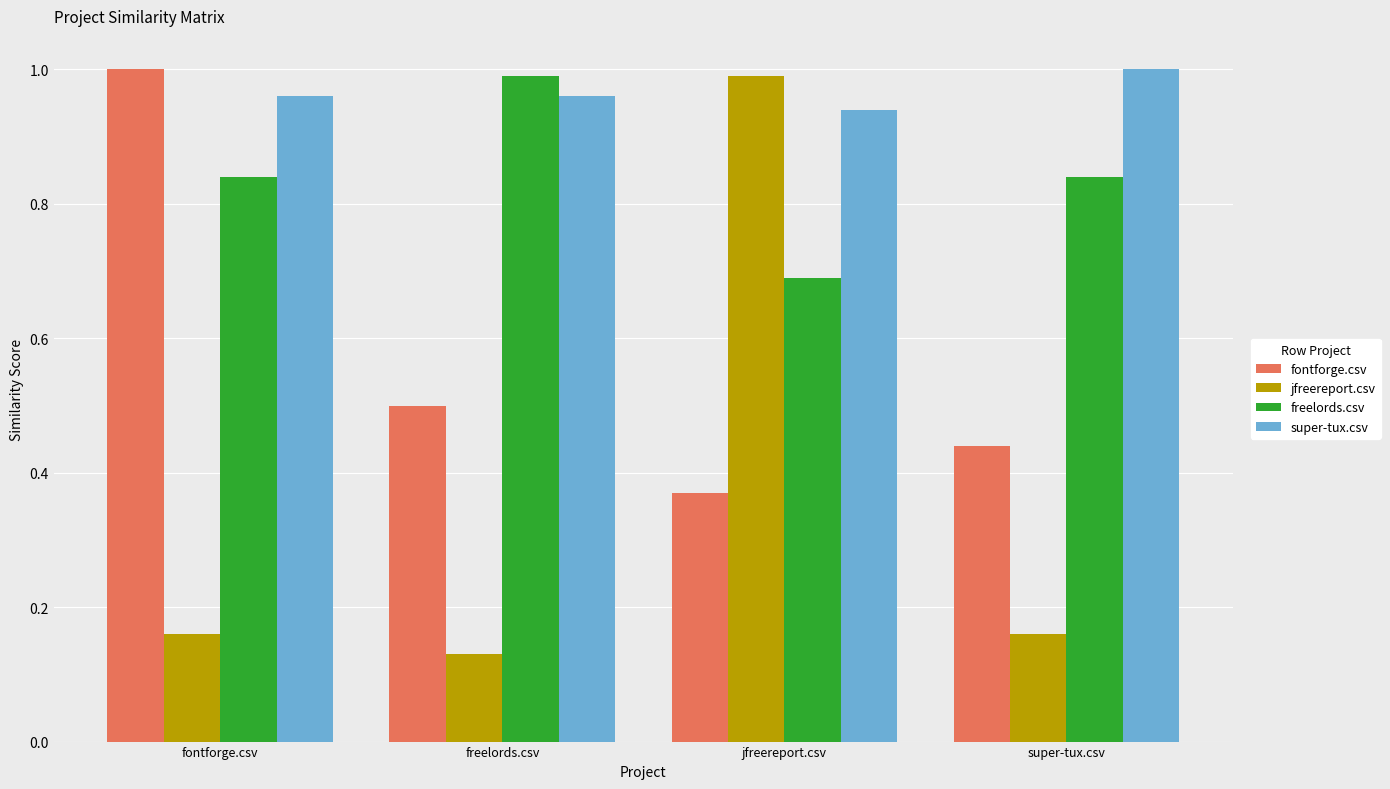

What is the value of the freelords.csv bar at the 3rd from the left?

0.7